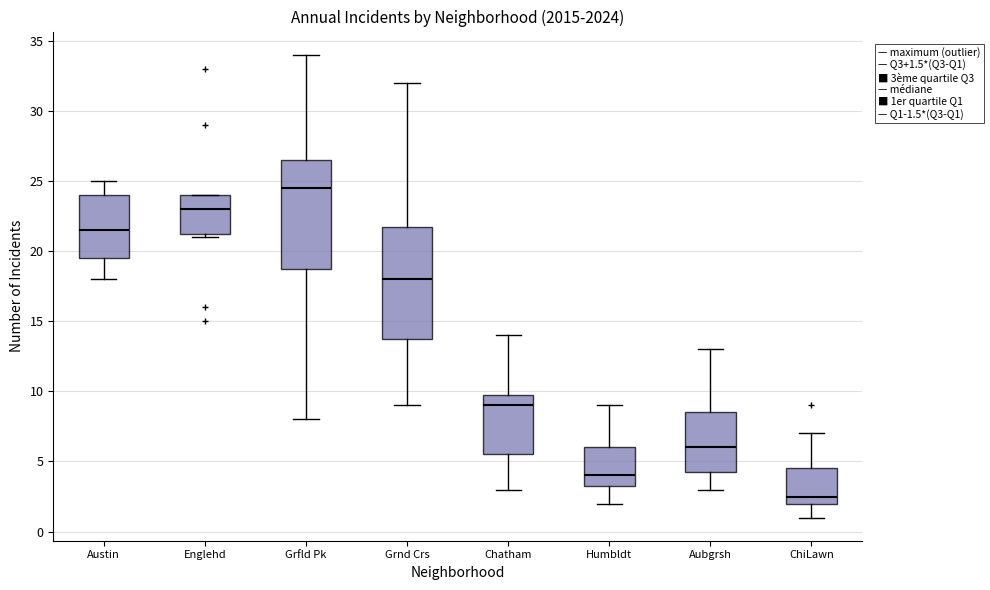

Which box has the highest median line?

Grfld Pk